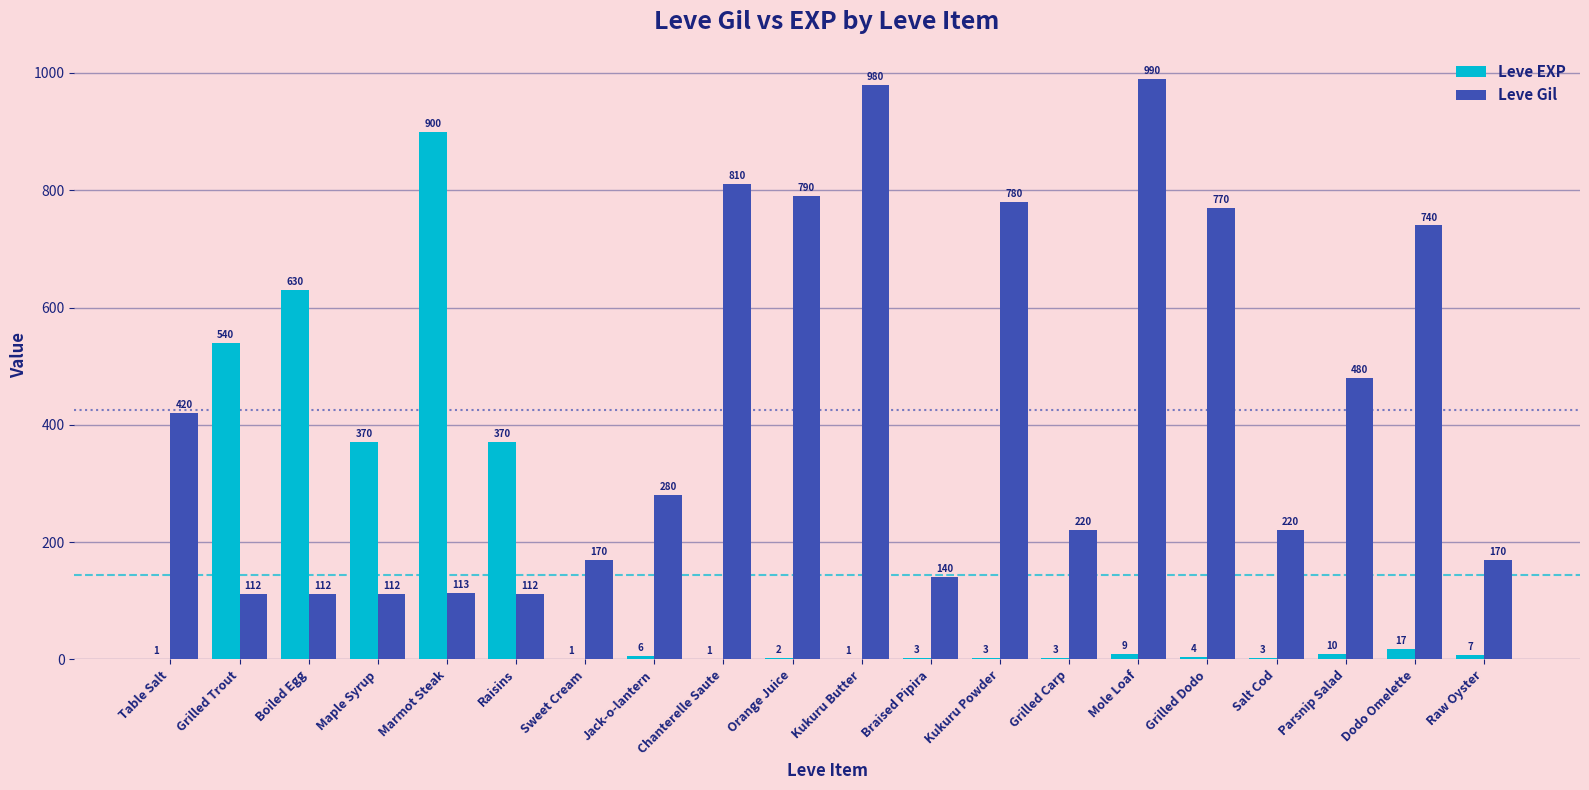

Which series has the largest range (max minus min)?

Leve EXP